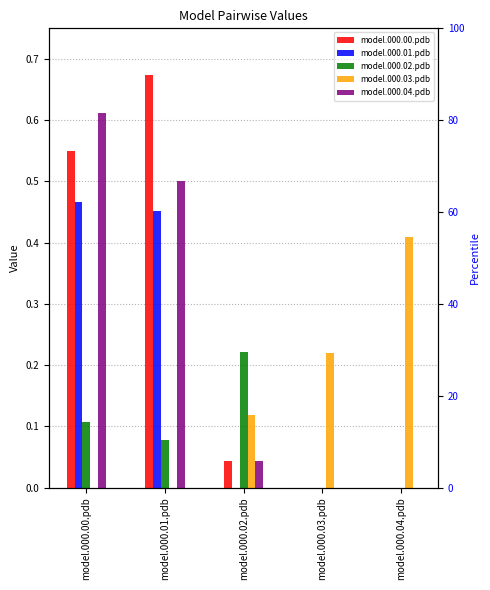

True or false: model.000.02.pdb has a value of -0.1 at model.000.04.pdb.

False